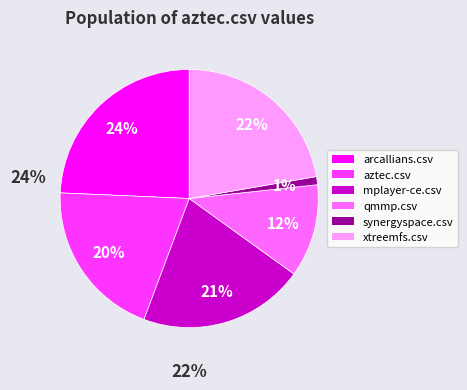

Which category has the smallest portion of the pie?

synergyspace.csv